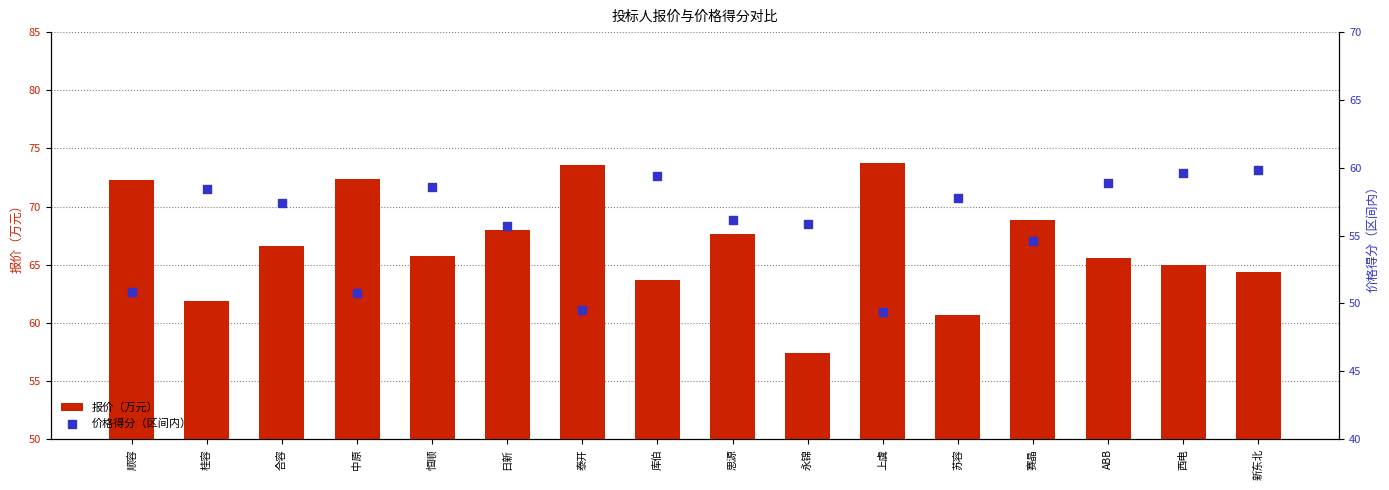

Which series has the widest spread of Y values?

报价（万元）